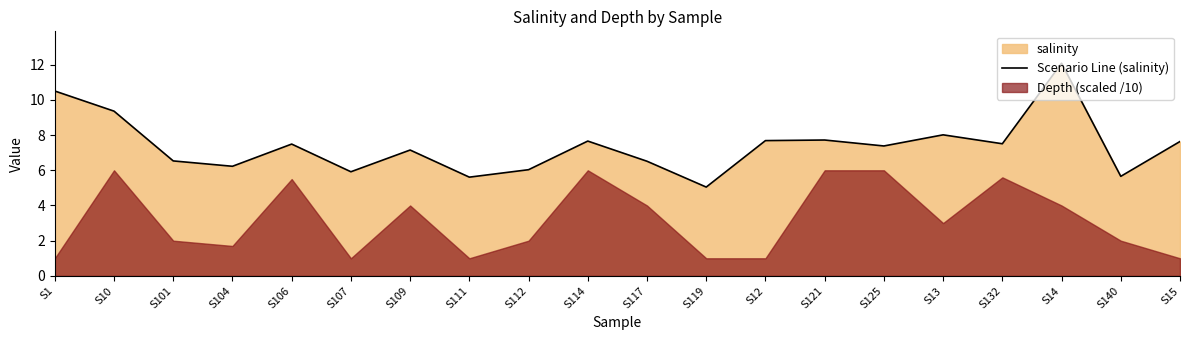

The value at S10 is 9.4. True or false?

True